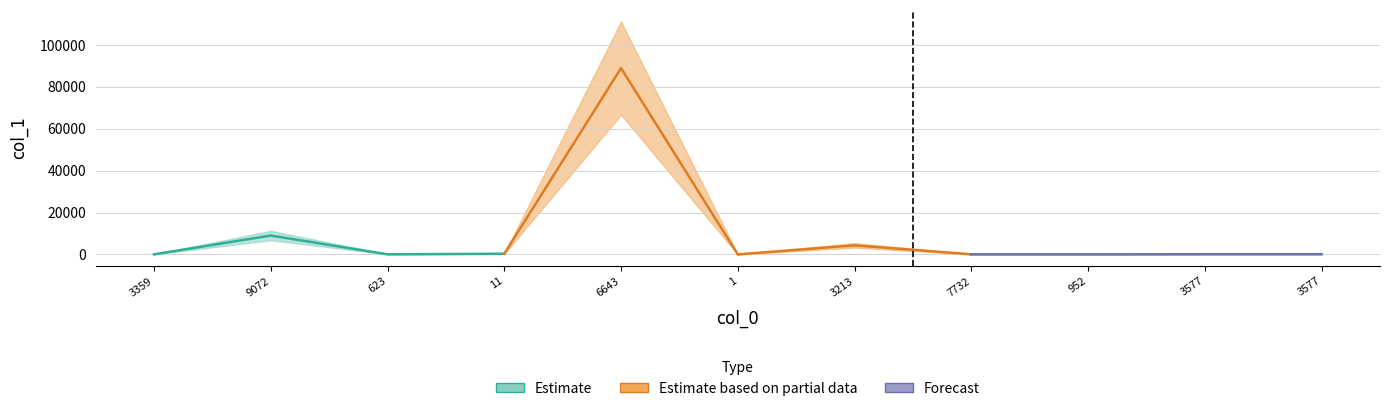

At which label is the value closest to 44474?

9072